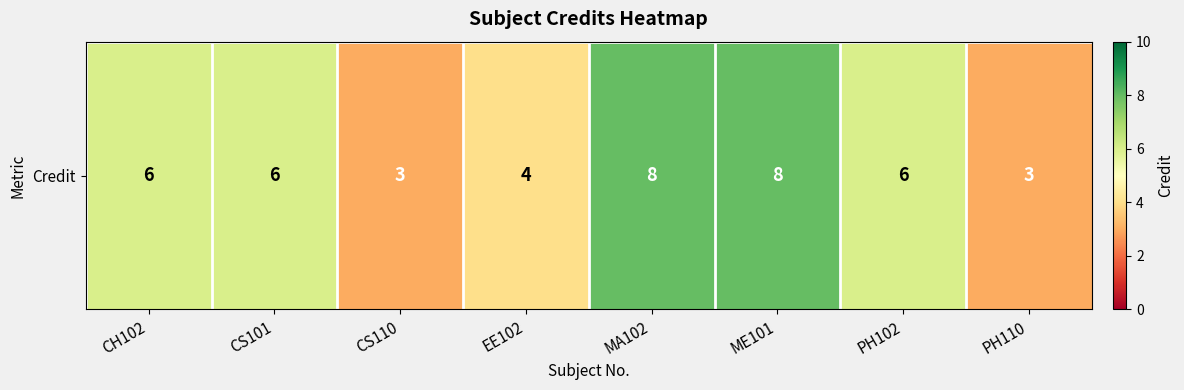

What is the ratio of the value at EE102 to the value at PH102?

0.7